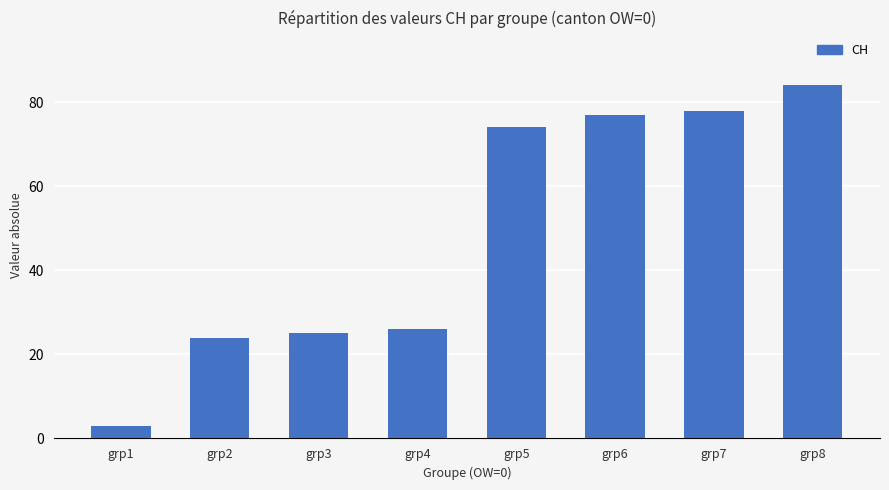

Does the chart contain stacked bars?

No